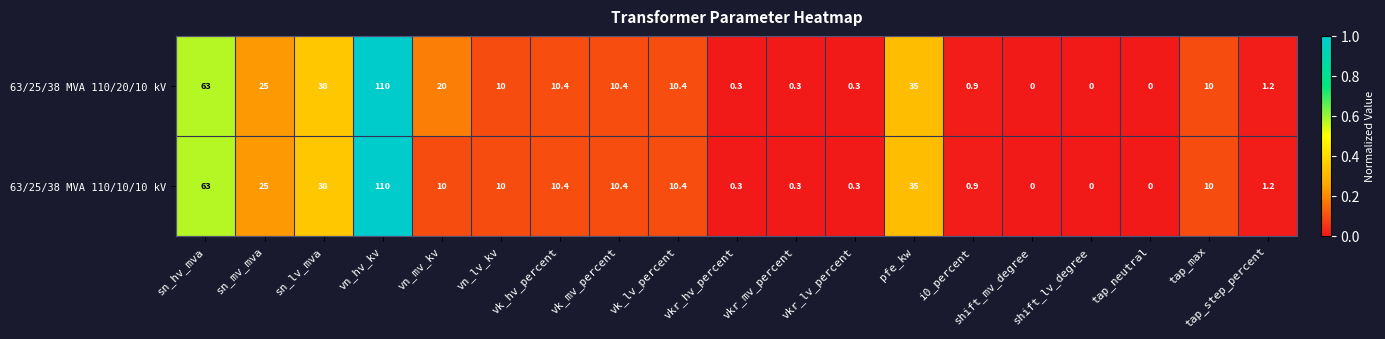

Is it true that 63/25/38 MVA 110/20/10 kV equals 71.9 at shift_lv_degree?

False